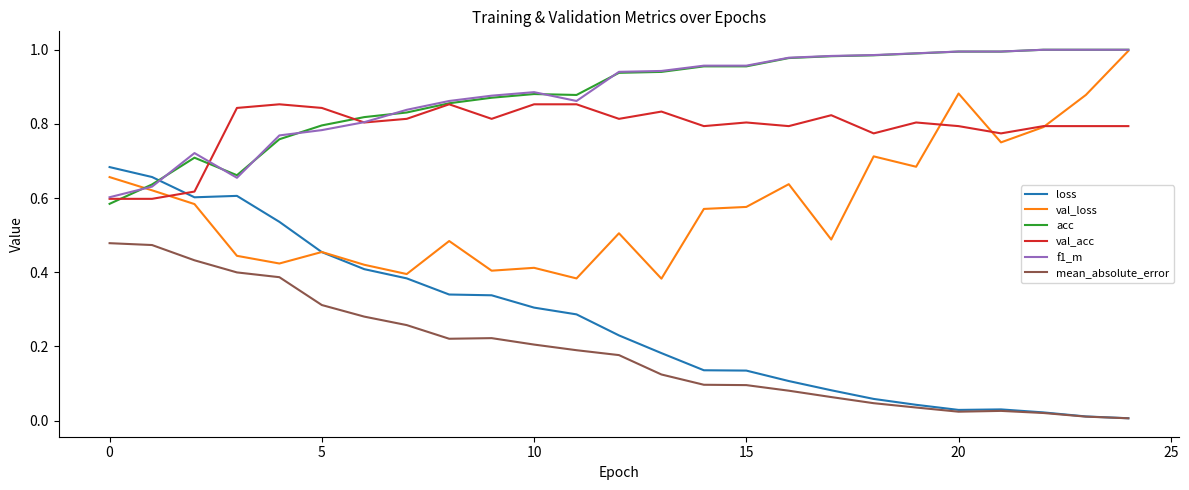

How many times do acc and loss cross each other?

1